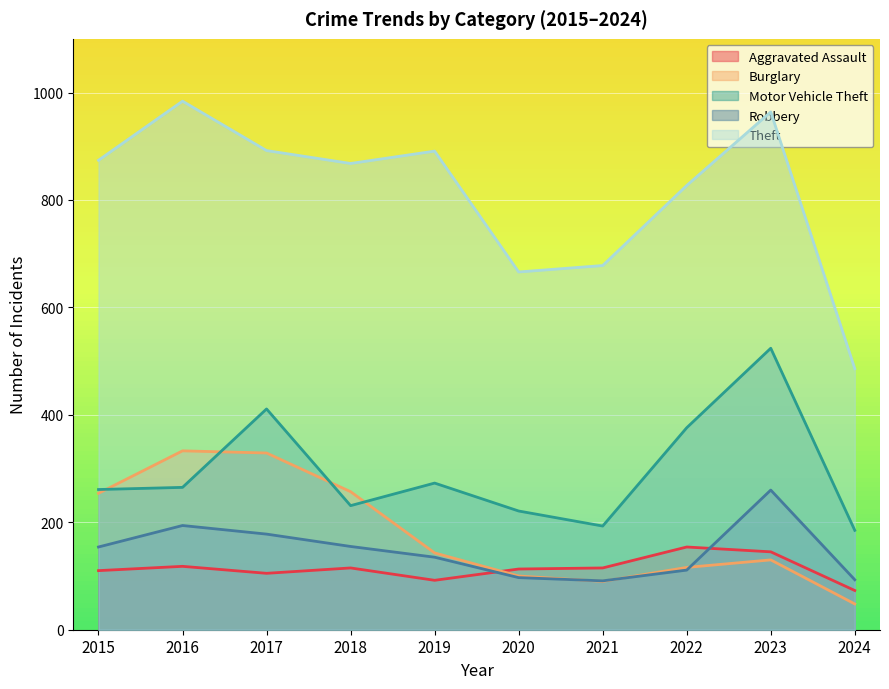

Does the chart display data point markers on the line(s)?

No